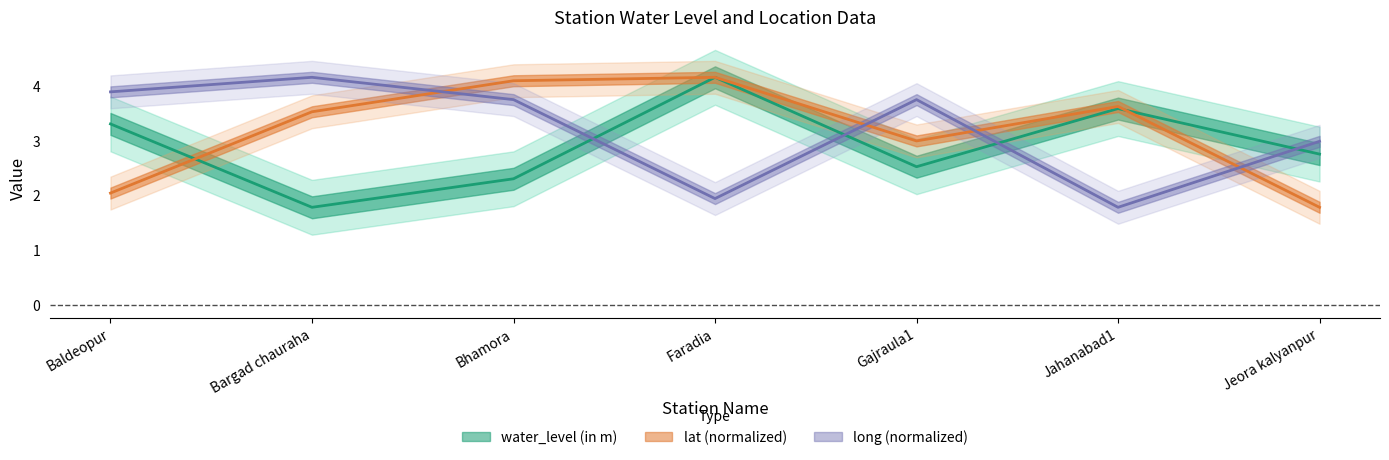

How many lines are shown in the chart?

3